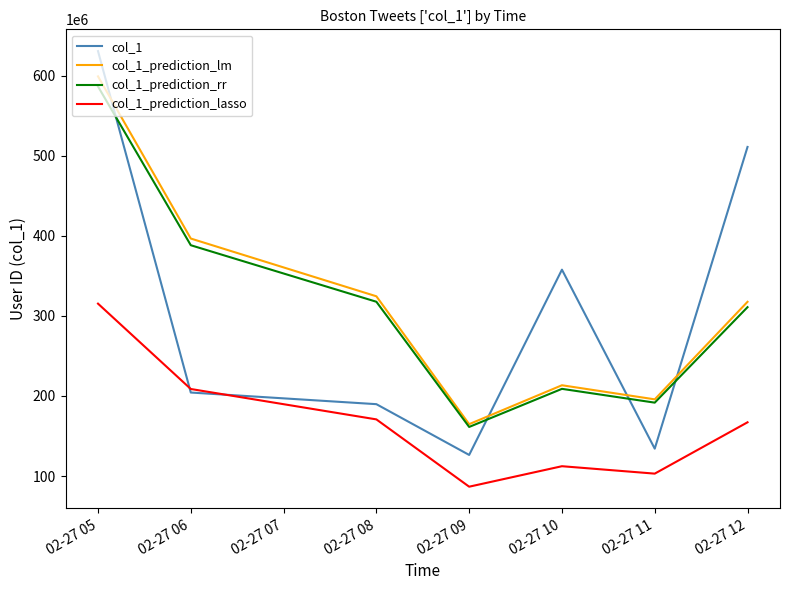

Which category has the lowest value in the col_1_prediction_rr series?

02-27 09